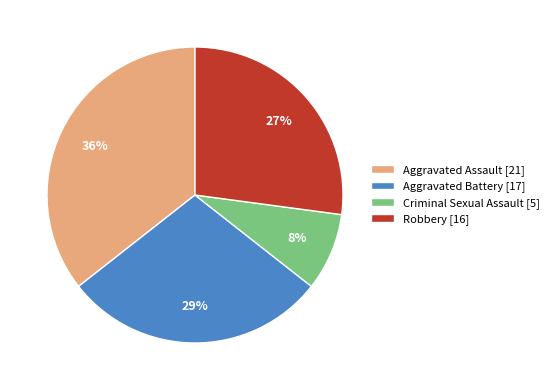

To the nearest percent, what portion does Robbery represent?

27%